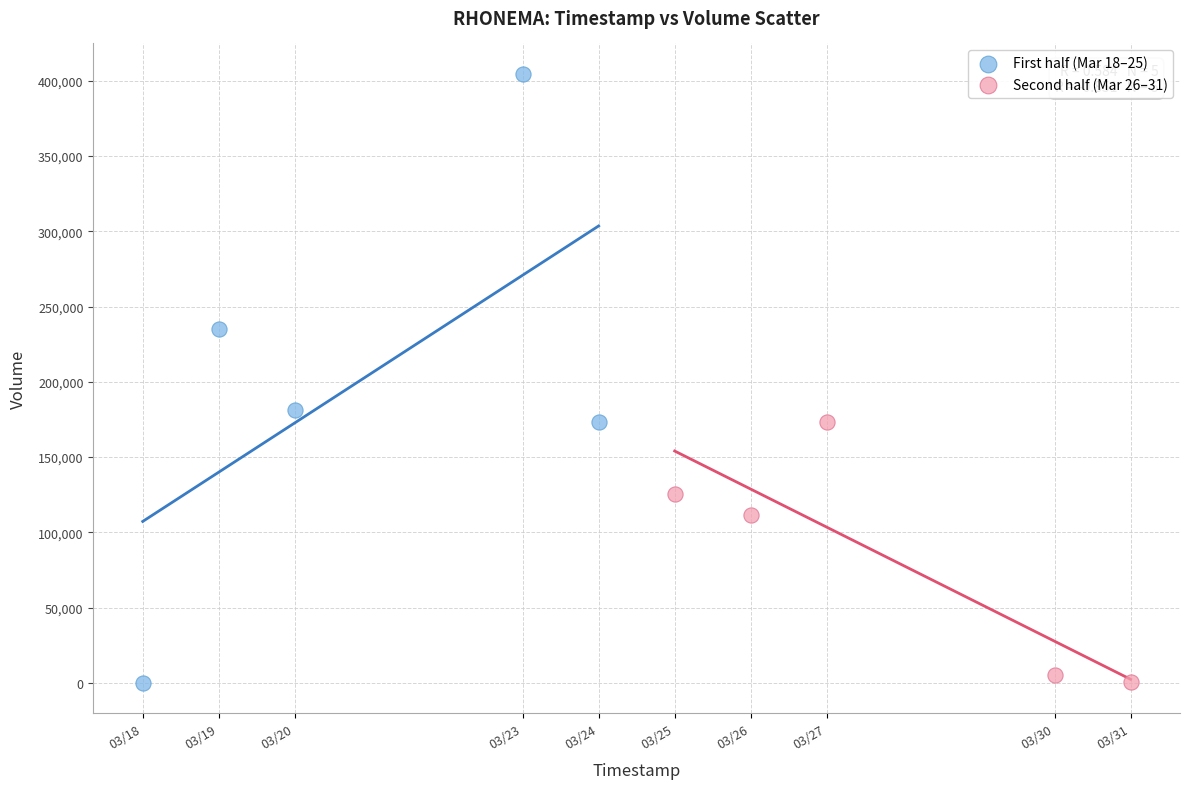

Which series contains the highest Y value?

First half (Mar 18–25)